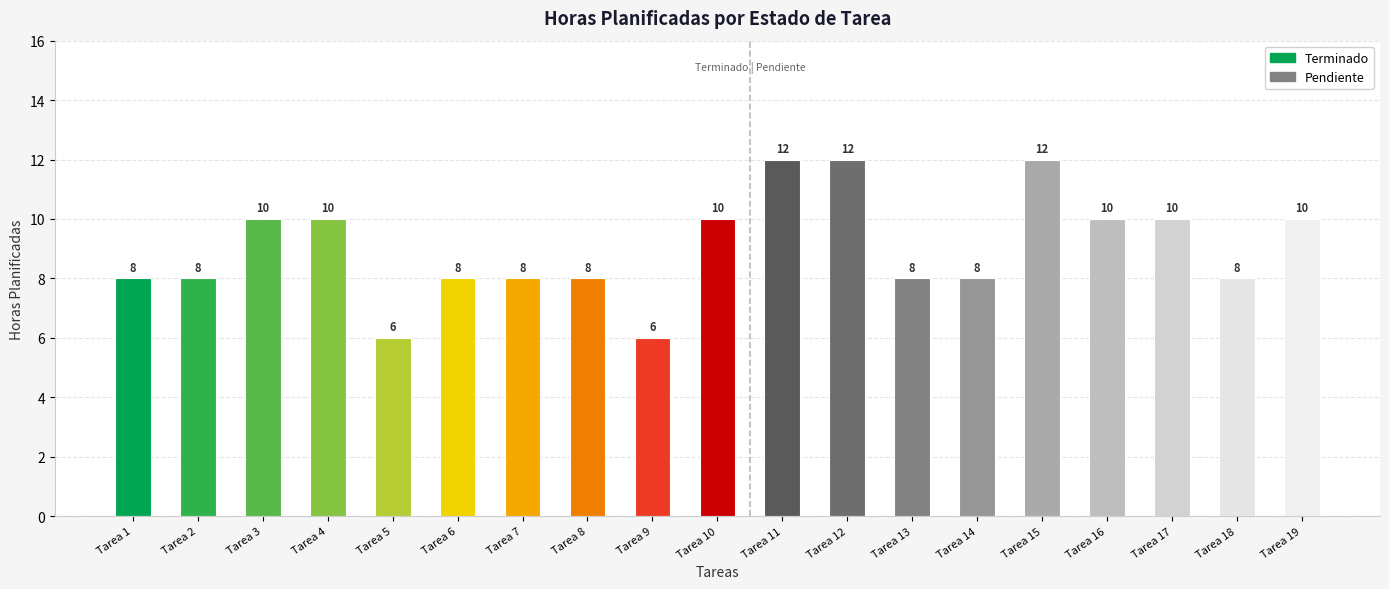

Is the value of Terminado at Tarea 9 greater than the value of Pendiente at Tarea 10?

Yes